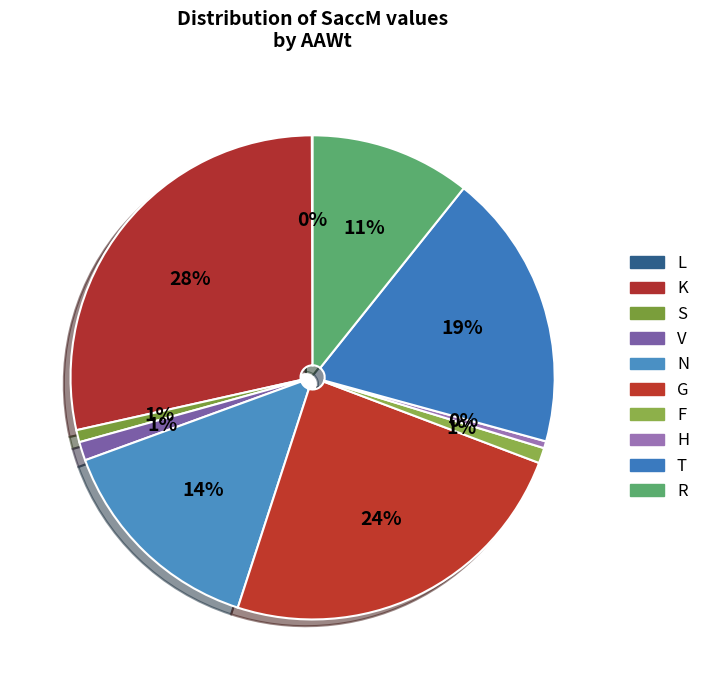

What percentage is the T slice, to the nearest percent?

19%